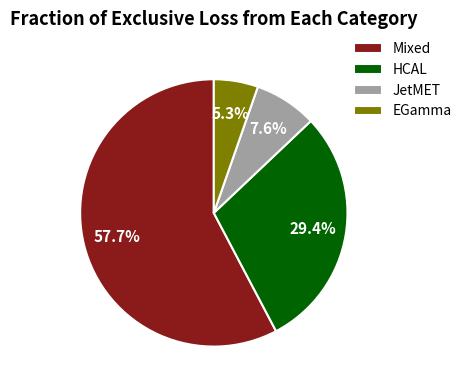

How many slices are in this pie chart?

4